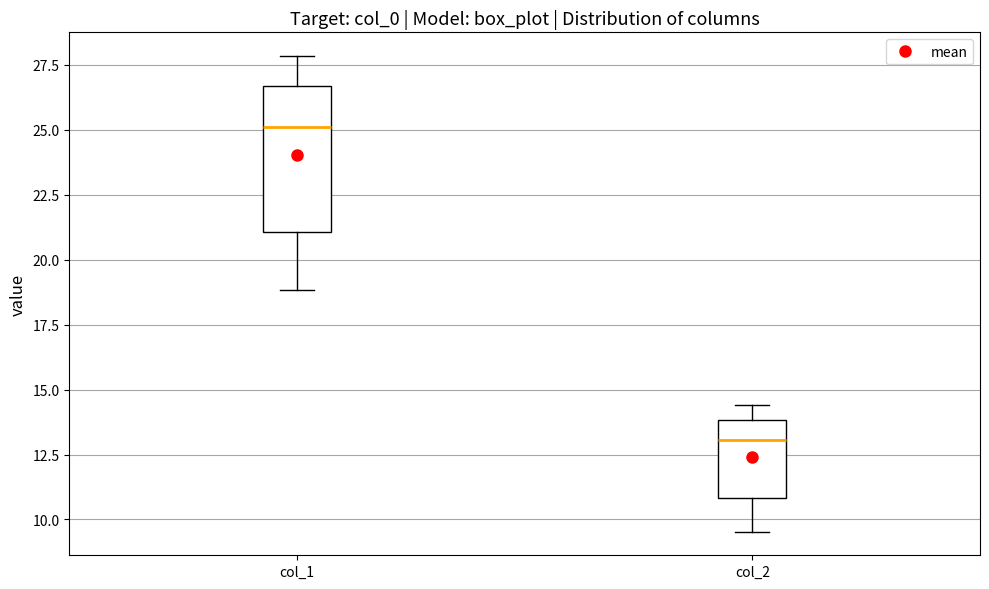

Which box is the tallest, from its lower edge to its upper edge?

col_1